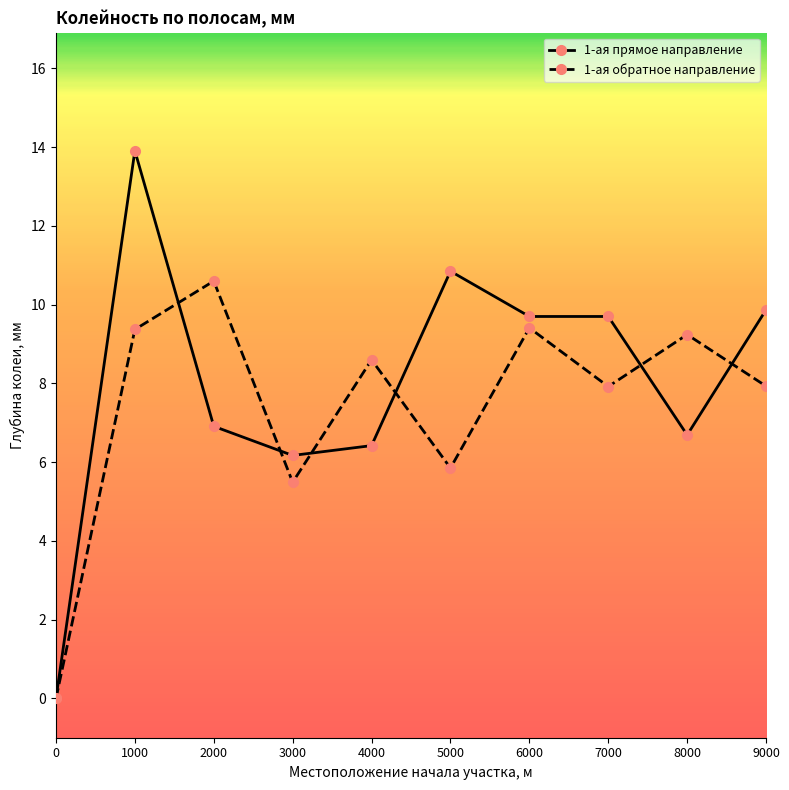

What is the difference between the maximum and minimum values in the 1-ая обратное направление series?

10.6